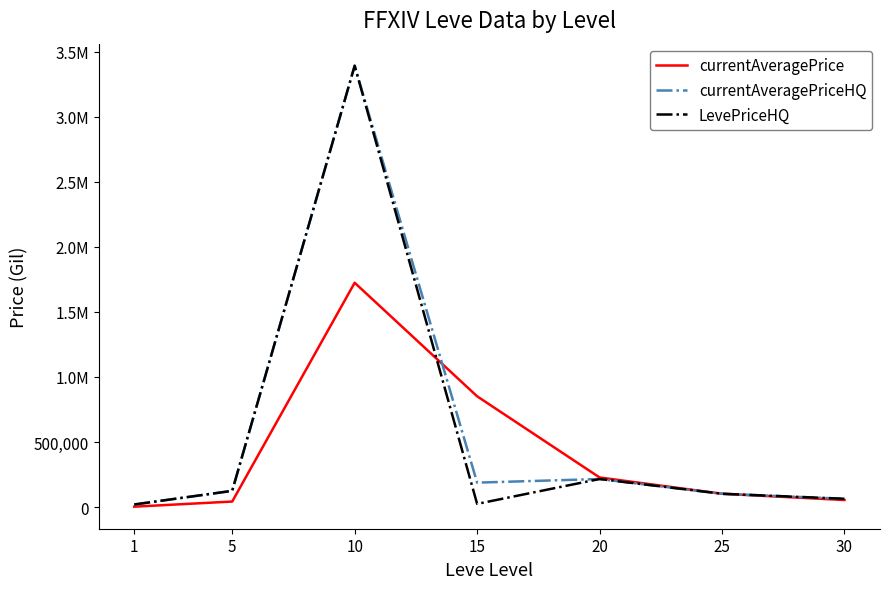

Reading left to right, list all the values displayed in this chart.

currentAveragePrice: 3307.0	42729.7	1723709.5	851302.0	227697.2	102499.5	54500.0
currentAveragePriceHQ: 20000.0	125000.0	3391252.2	188000.0	215789.0	102499.5	64000.0
LevePriceHQ: 20000.0	125000.0	3391252.2	24703.5	215789.0	102499.5	64000.0